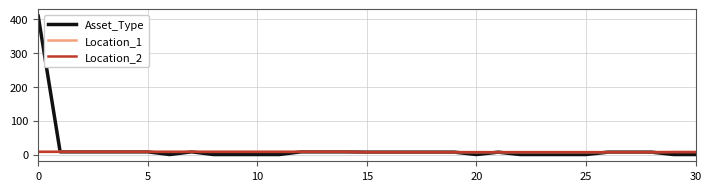

What is the greatest value displayed?

410